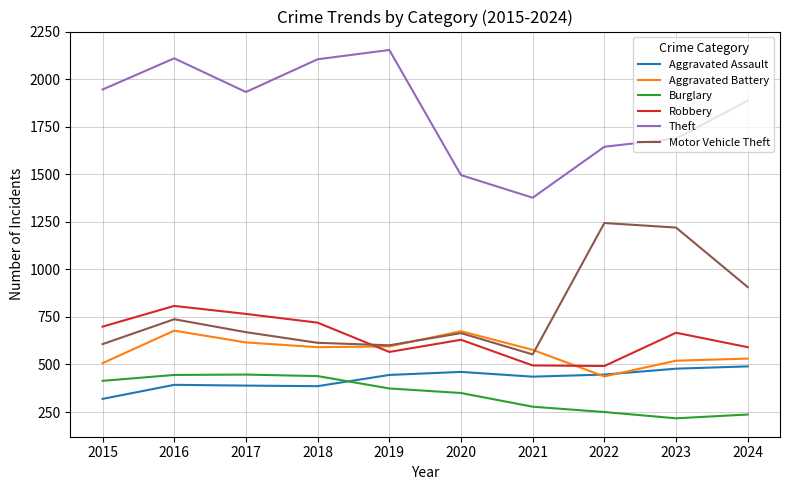

Is the value of Aggravated Assault at 2021 greater than the value of Robbery at 2017?

No